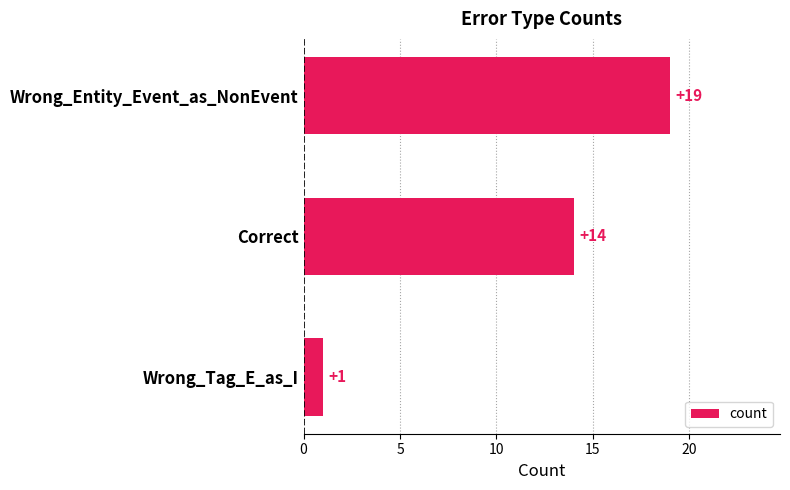

The value at Correct is 9. True or false?

False